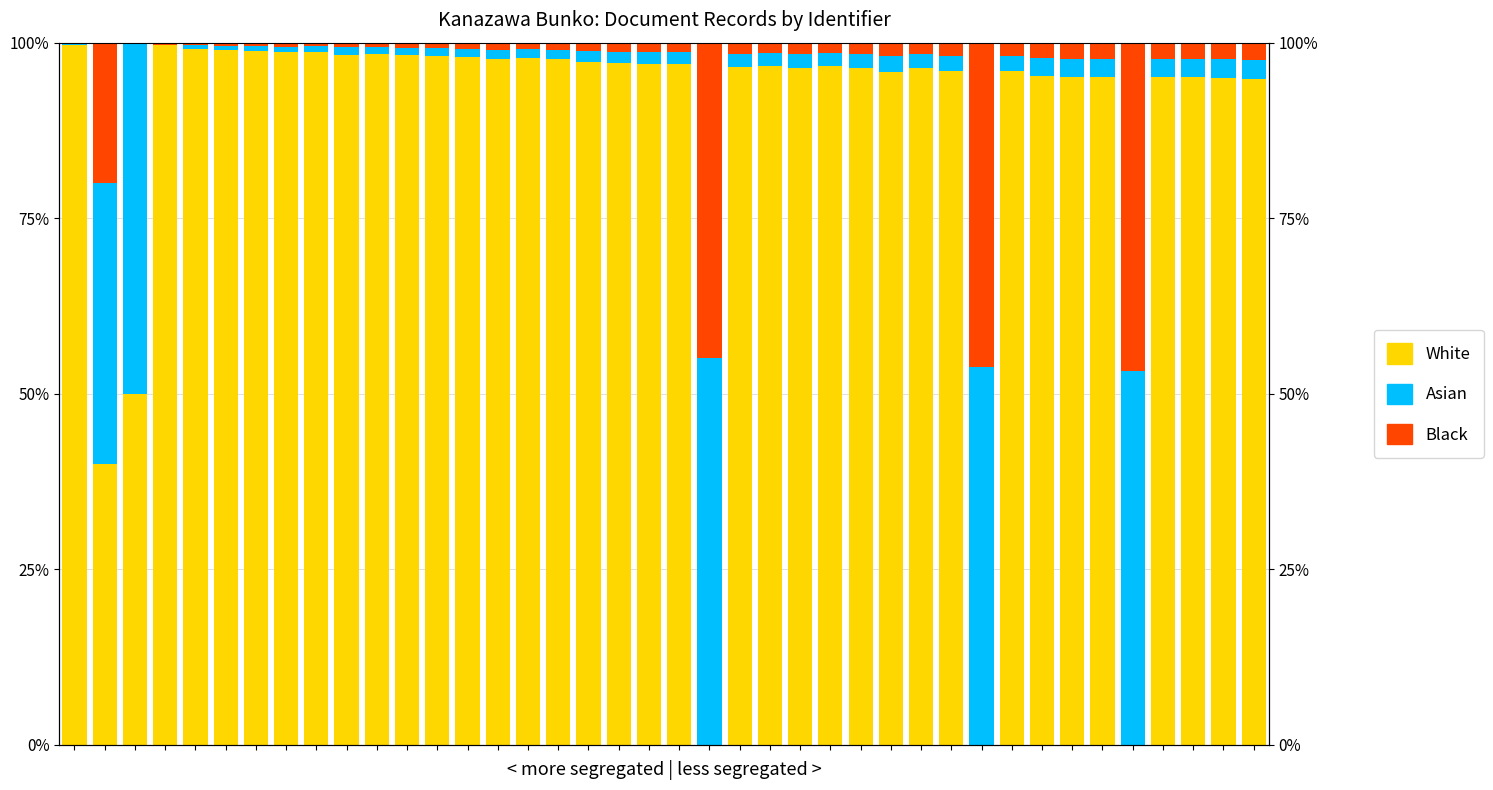

What is the difference between the maximum and minimum values in the Asian series?

55.1